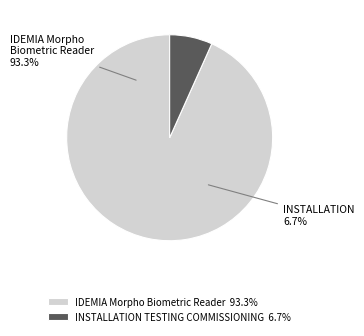

Rank the categories by value from lowest to highest.

INSTALLATION TESTING COMMISSIONING, IDEMIA Morpho Biometric Reader